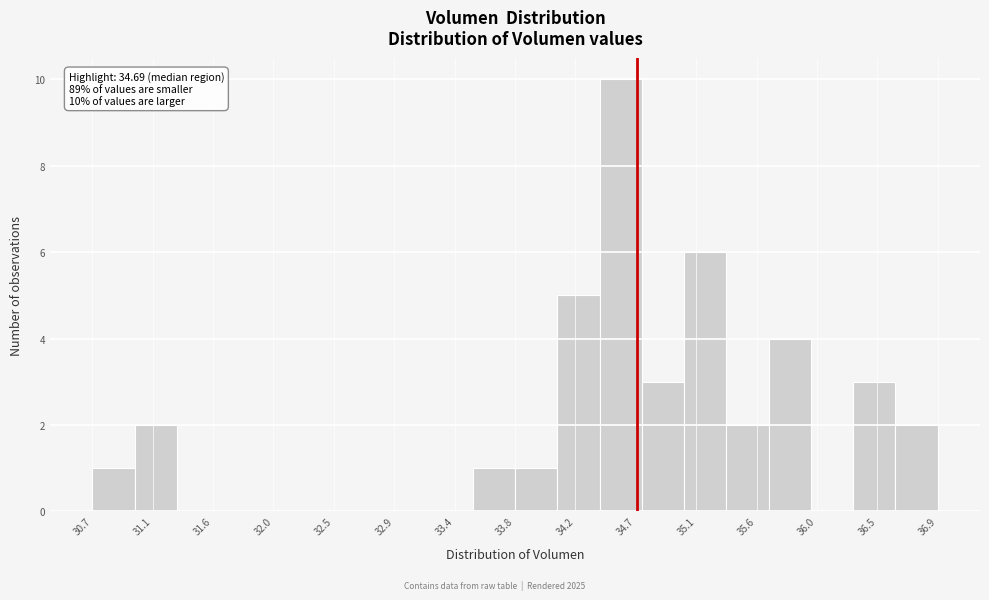

Over which range of the x-axis is the bar tallest?

34.40 to 34.75